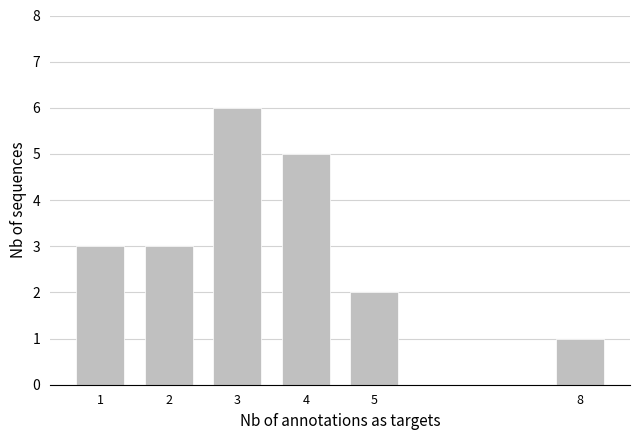

Reading left to right, list all the values displayed in this chart.

1=3	2=3	3=6	4=5	5=2	8=1